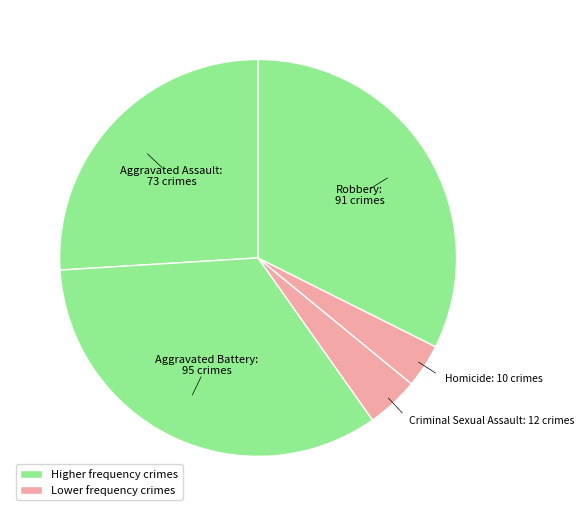

How many segments does this pie chart have?

5